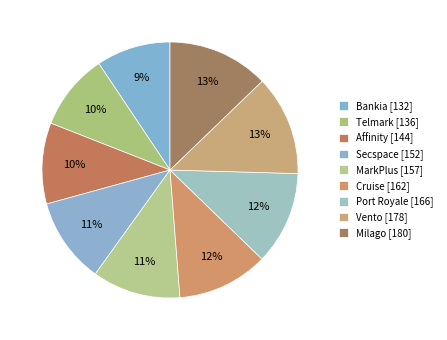

How many slices are in this pie chart?

9